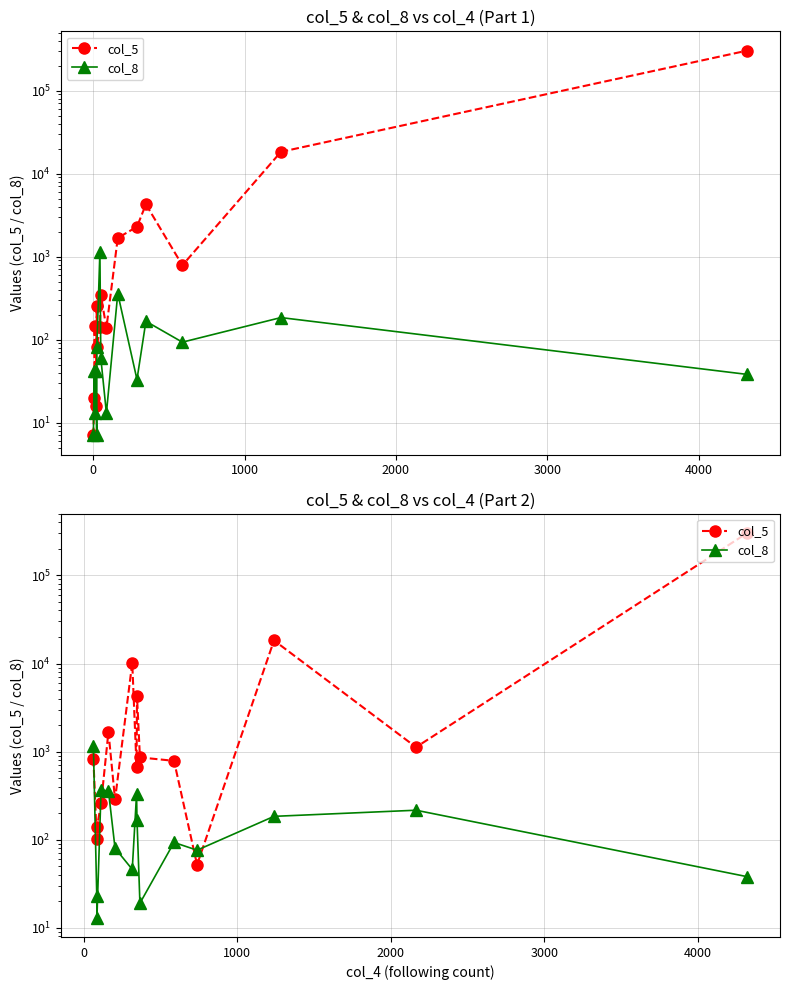

Rank the series by their maximum value, from lowest to highest.

col_8, col_5